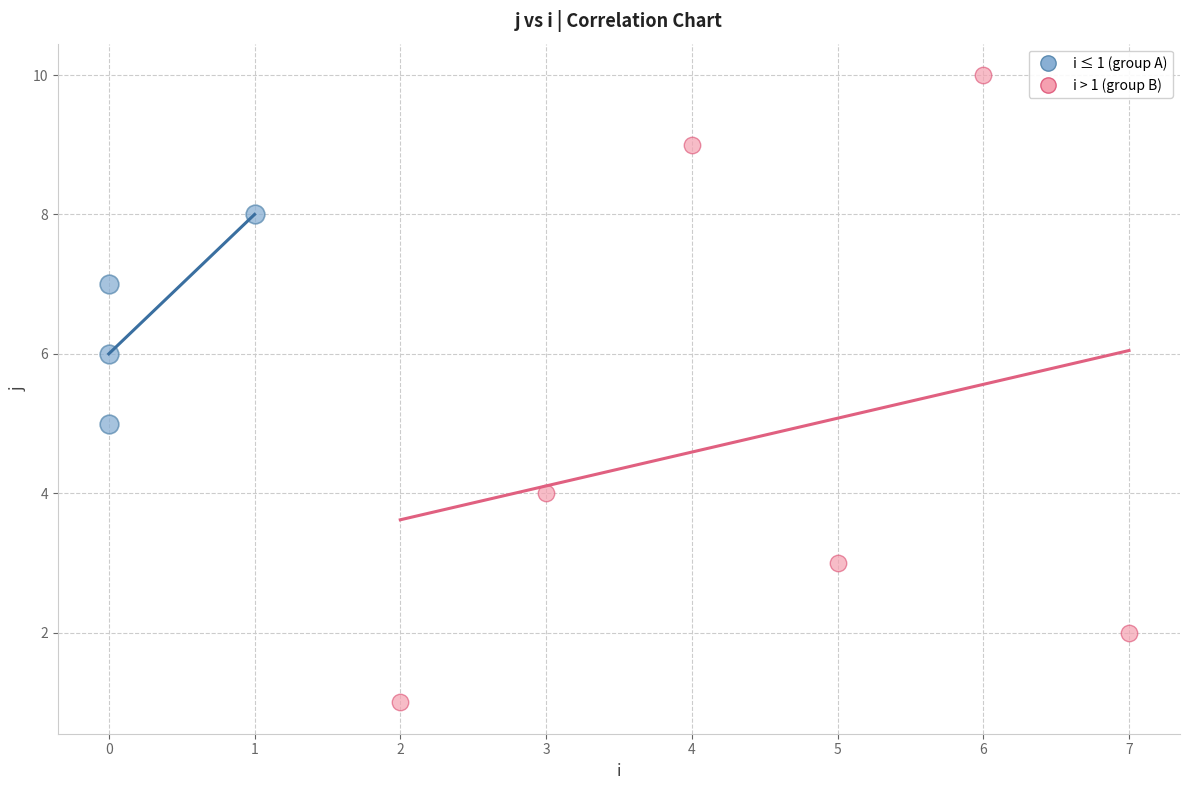

Which series reaches the maximum Y coordinate?

i > 1 (group B)